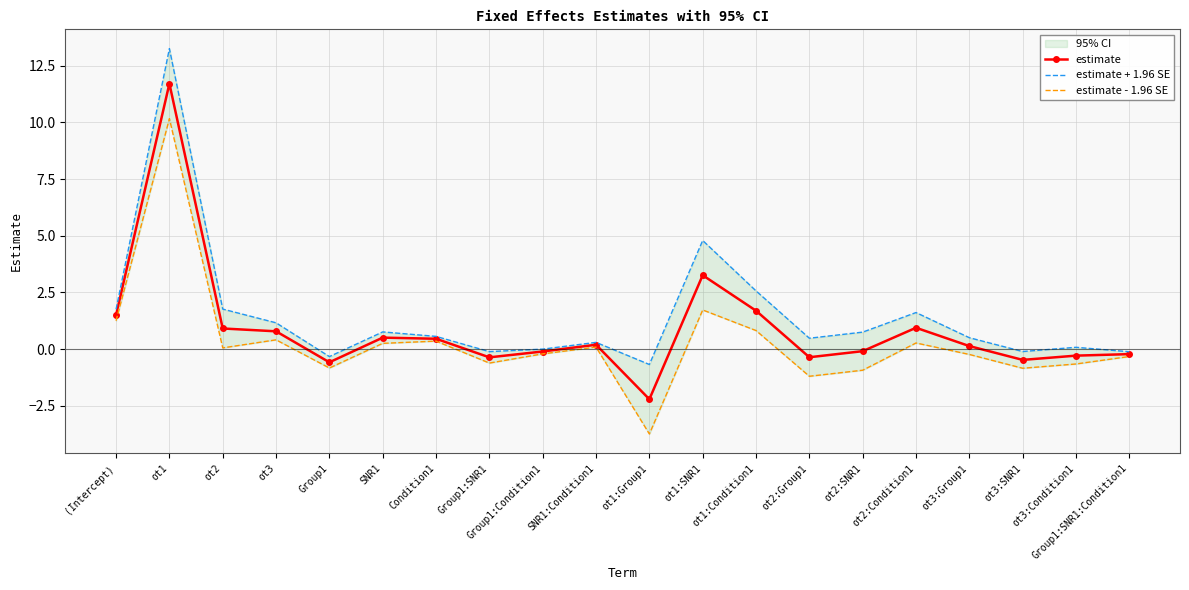

At which category does estimate - 1.96 SE reach its first local valley?

ot2